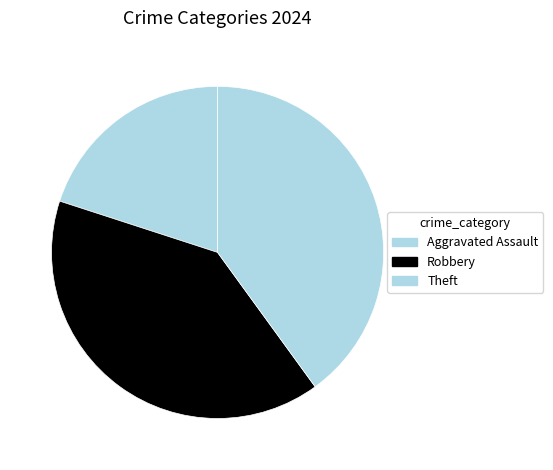

How many segments does this pie chart have?

3